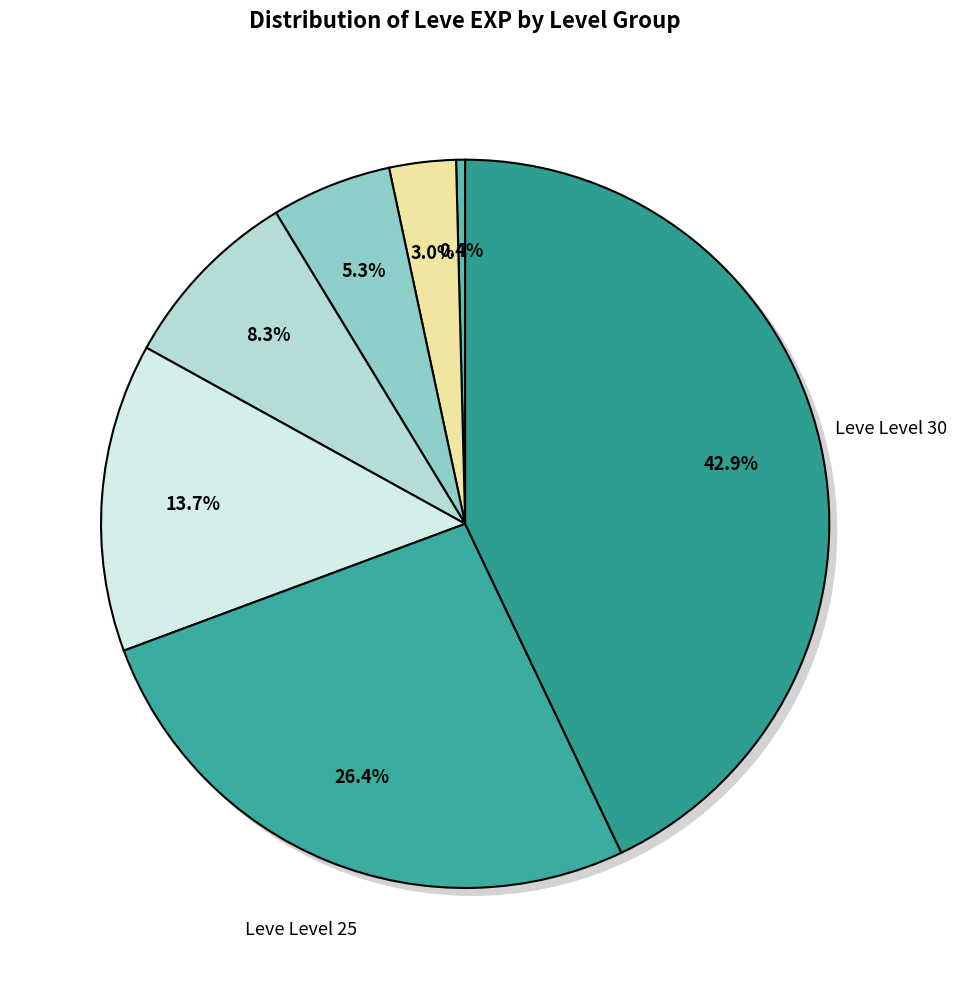

To the nearest percent, what is the difference between the largest and smallest slice percentages?

43%